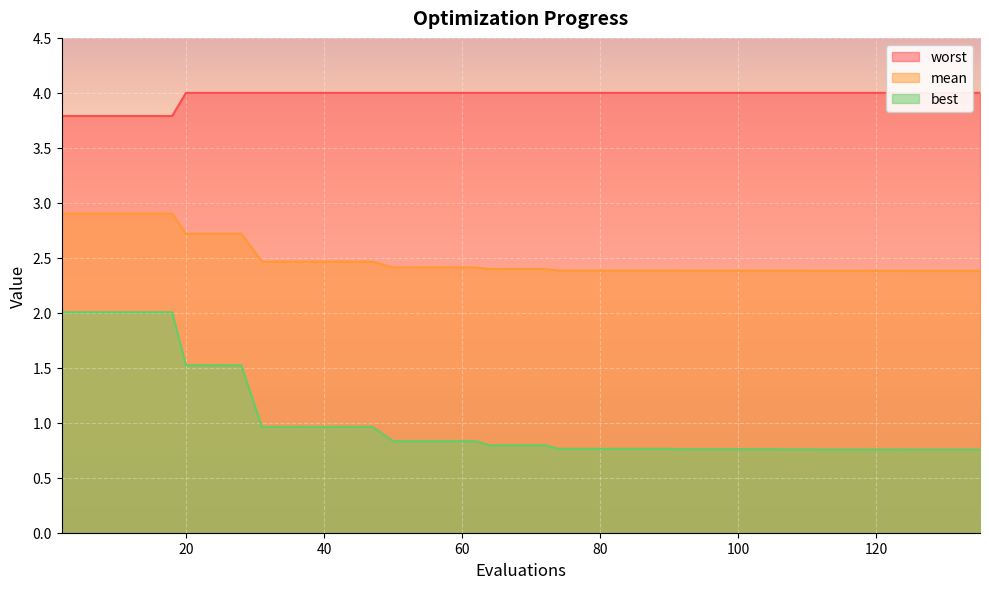

True or false: worst and best cross at least once.

False